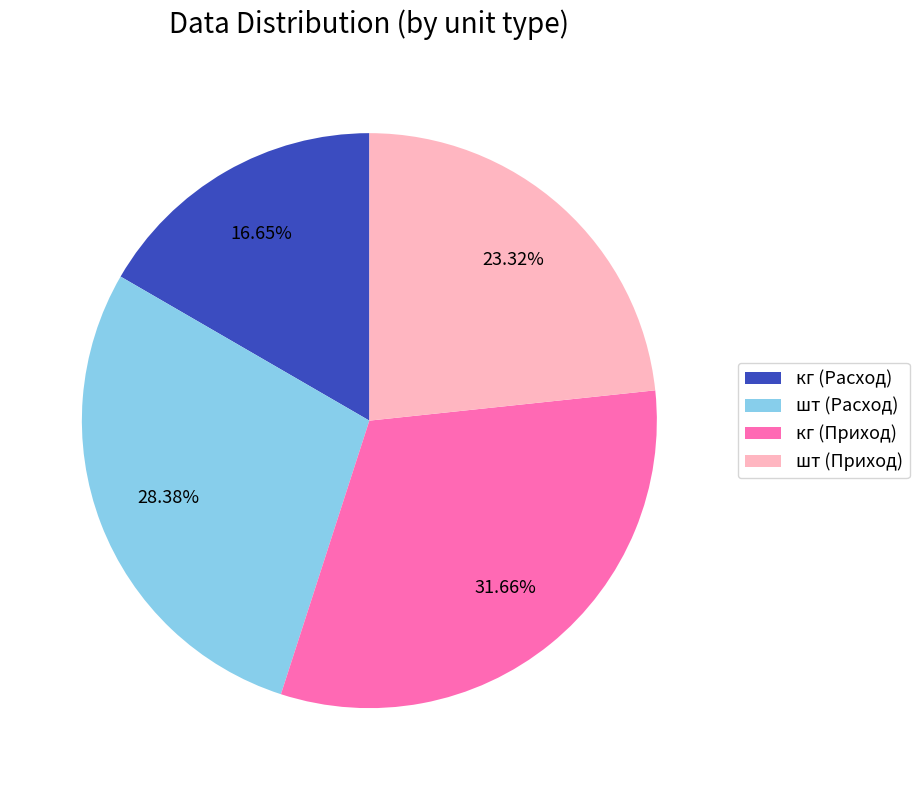

Rank the categories by value from lowest to highest.

кг (Расход), шт (Приход), шт (Расход), кг (Приход)